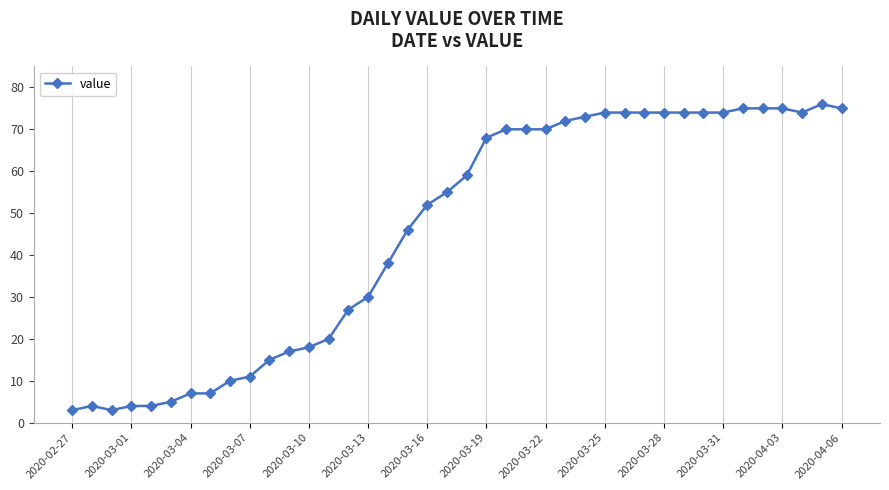

True or false: the data has more than 0 interior local peaks.

True